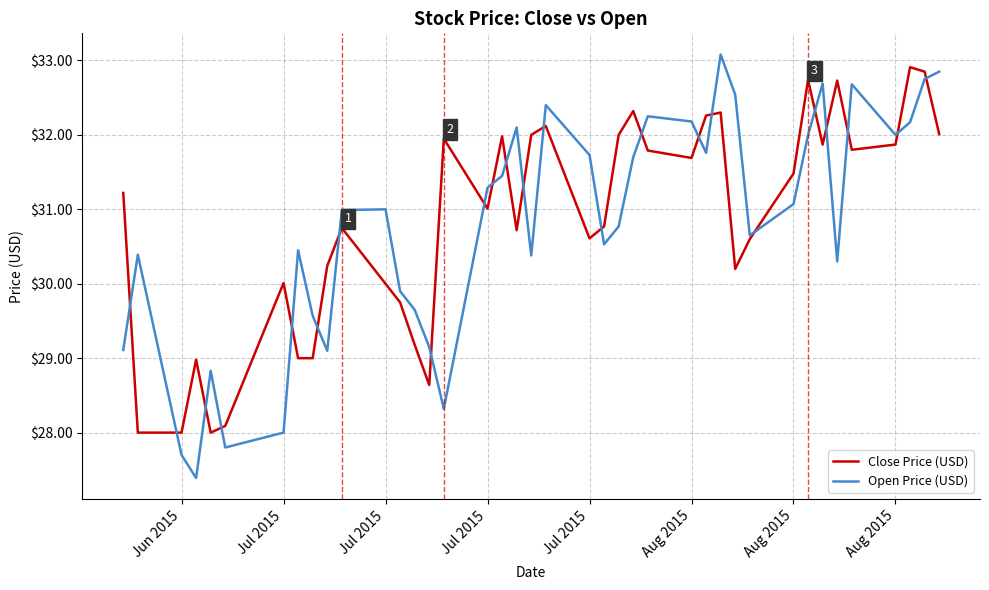

What is the maximum value for Open Price (USD)?

33.1